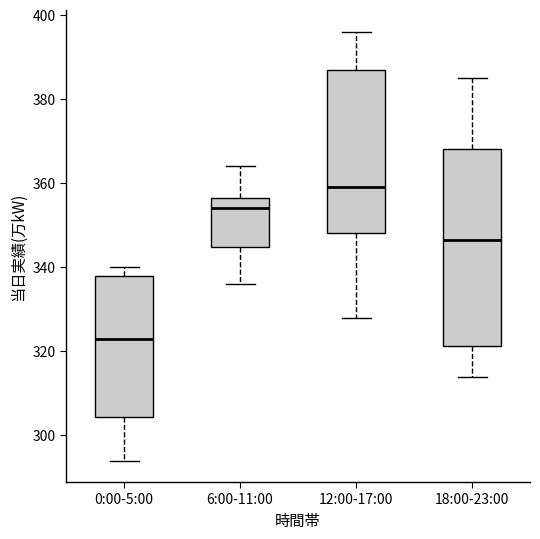

Where does the median line of the box for 6:00-11:00 sit on the y-axis? The values are not printed on the chart, so give them approximately, as read against the axis.

354